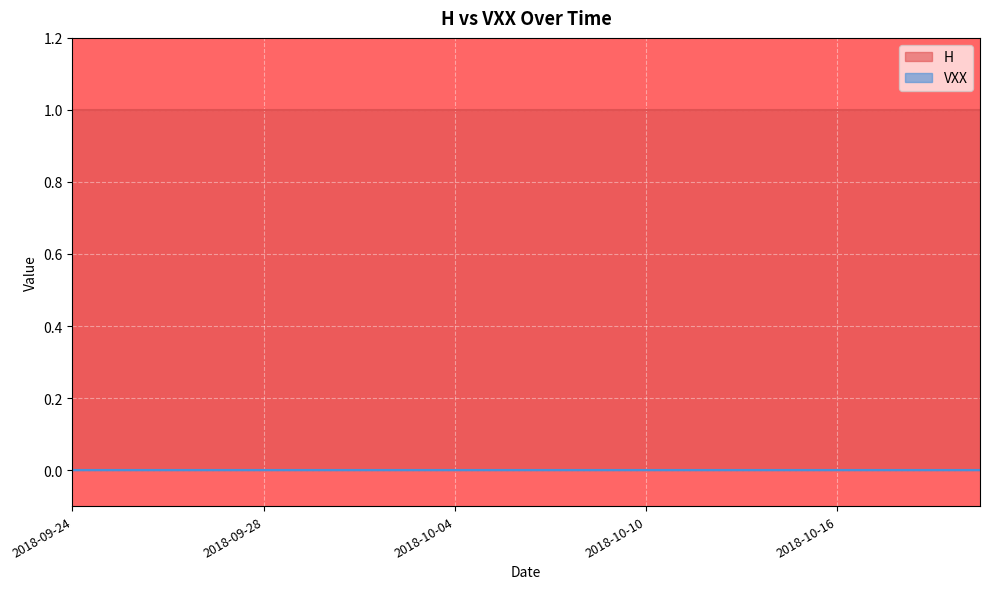

What is the lowest value of the H series?

1